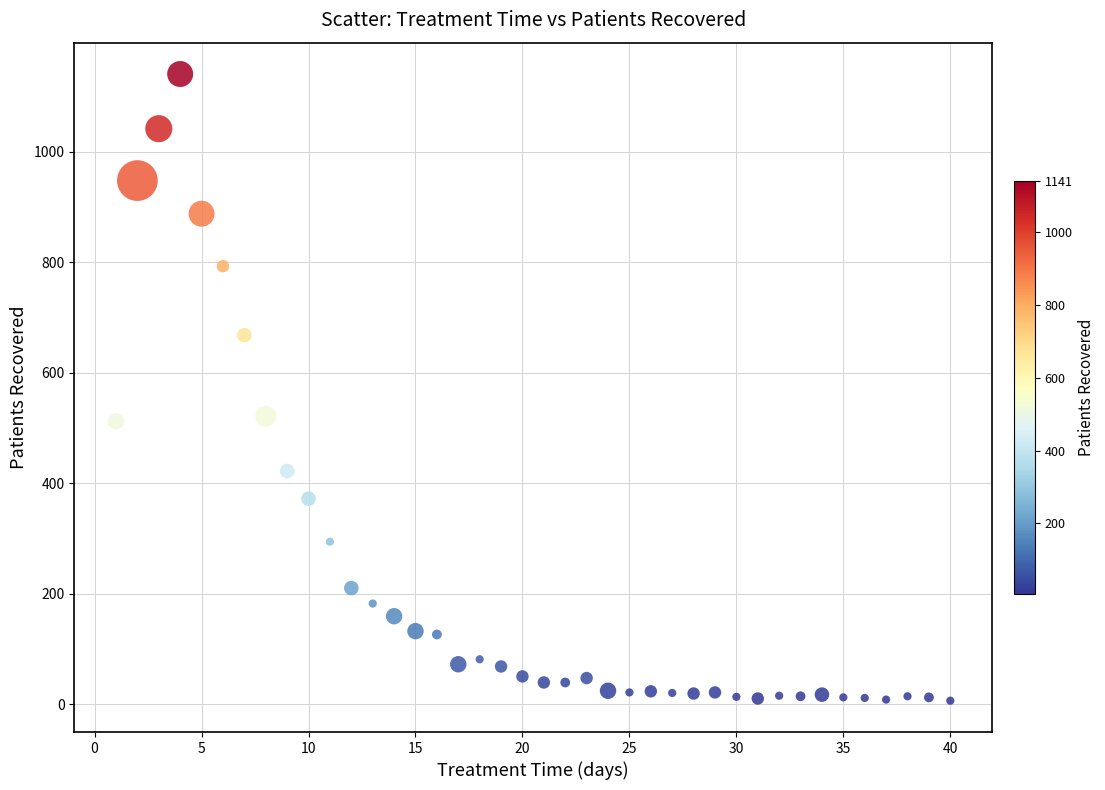

What is the range of Y values (max minus min)?

1135